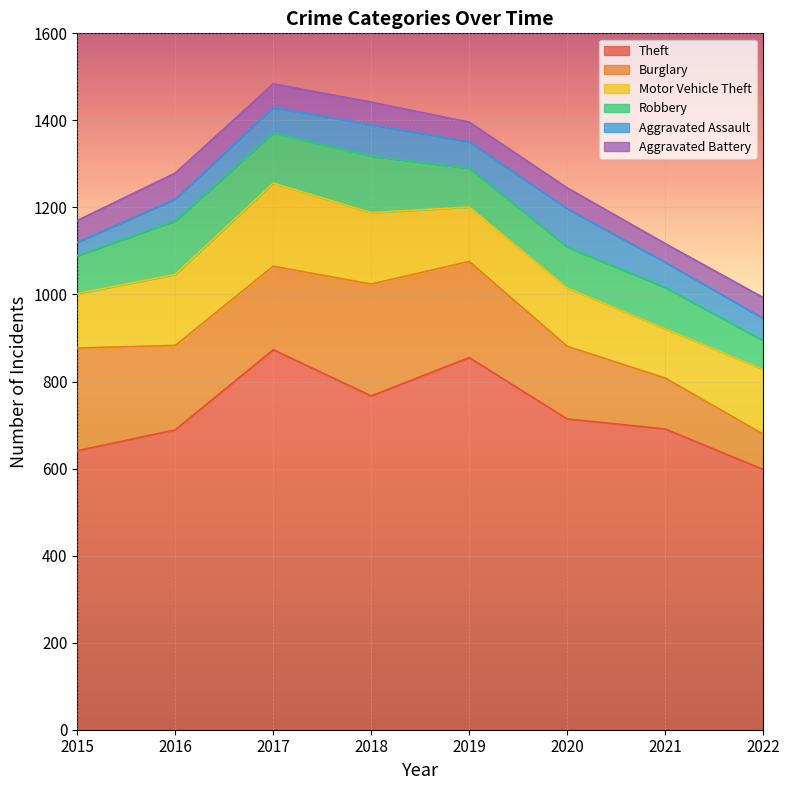

What is the value of the Aggravated Battery point at the 8th from the left?

48